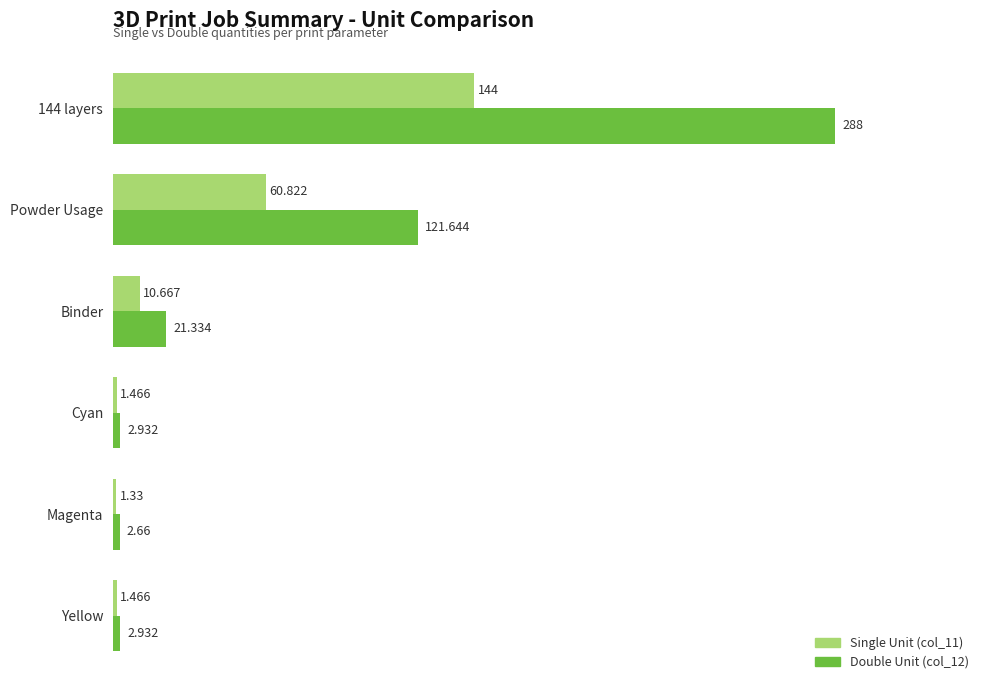

Which label corresponds to the smallest value in the chart?

Magenta